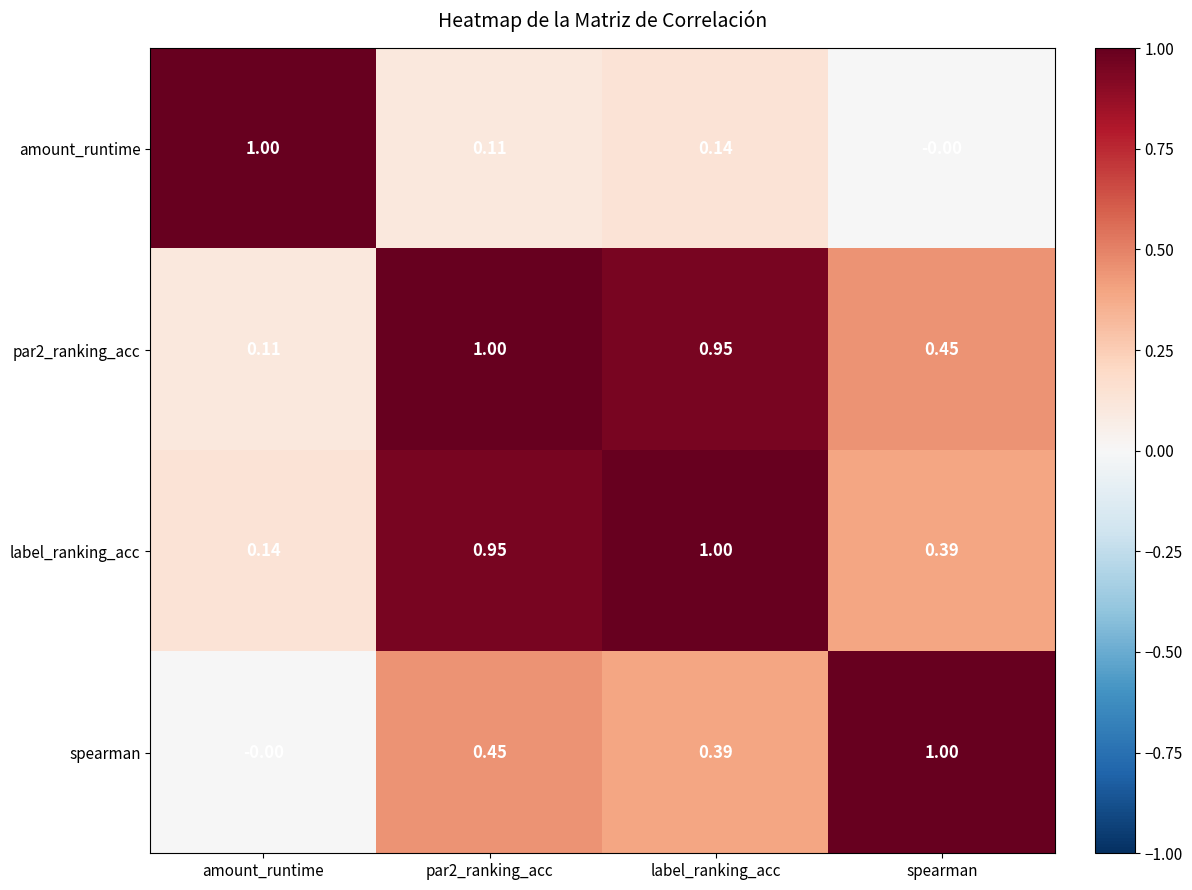

Which category has the lowest value in the par2_ranking_acc series?

amount_runtime